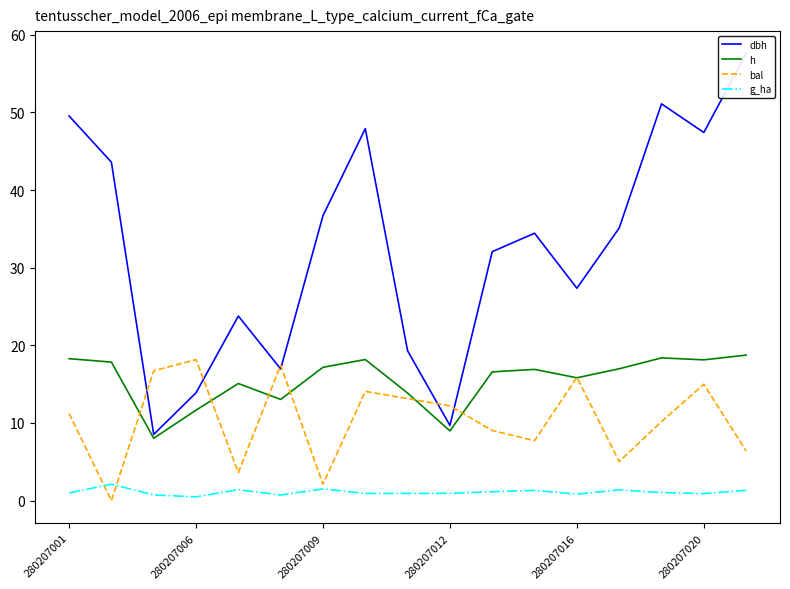

True or false: h has a value of 18.3 at 280207001.

True